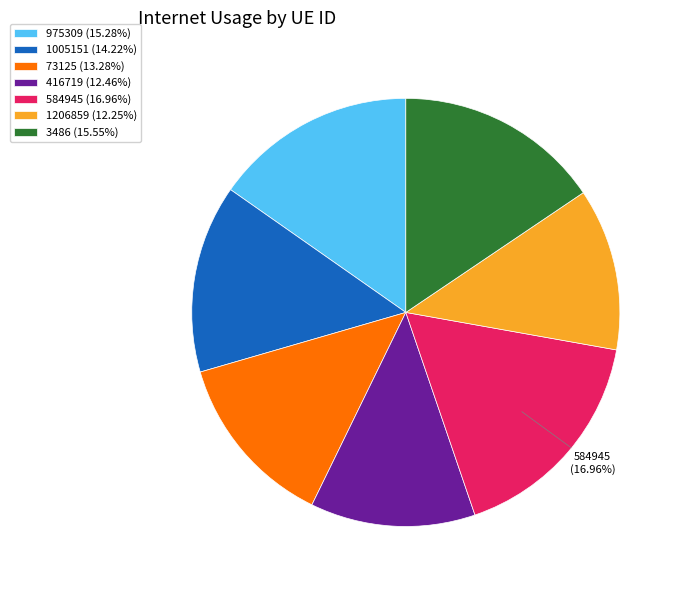

Is there any slice that represents more than half of the pie?

No